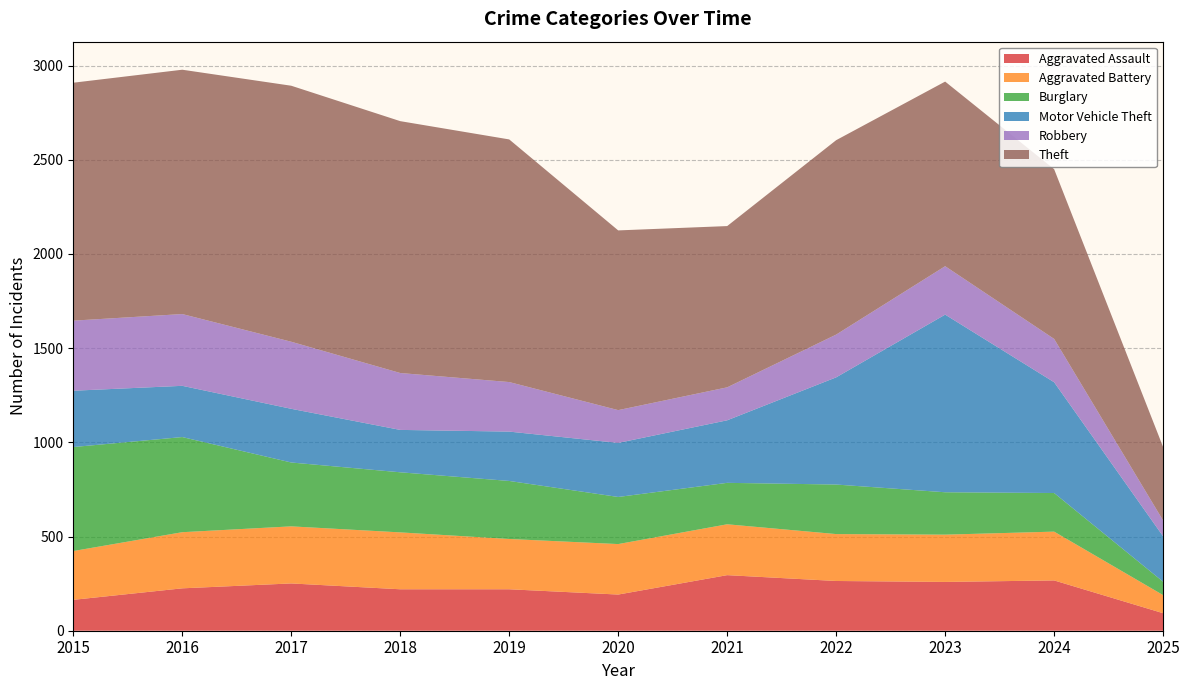

Reading right to left, what are all the values shown in this chart?

Aggravated Assault: 2025=93	2024=267	2023=259	2022=264	2021=295	2020=192	2019=220	2018=220	2017=251	2016=225	2015=164
Aggravated Battery: 2025=96	2024=259	2023=251	2022=249	2021=270	2020=268	2019=267	2018=302	2017=303	2016=298	2015=259
Burglary: 2025=71	2024=205	2023=225	2022=263	2021=220	2020=250	2019=308	2018=319	2017=339	2016=505	2015=552
Motor Vehicle Theft: 2025=241	2024=588	2023=943	2022=569	2021=332	2020=287	2019=262	2018=225	2017=285	2016=272	2015=299
Robbery: 2025=84	2024=230	2023=257	2022=227	2021=175	2020=174	2019=263	2018=302	2017=356	2016=381	2015=372
Theft: 2025=390	2024=901	2023=980	2022=1032	2021=856	2020=954	2019=1288	2018=1337	2017=1359	2016=1297	2015=1263